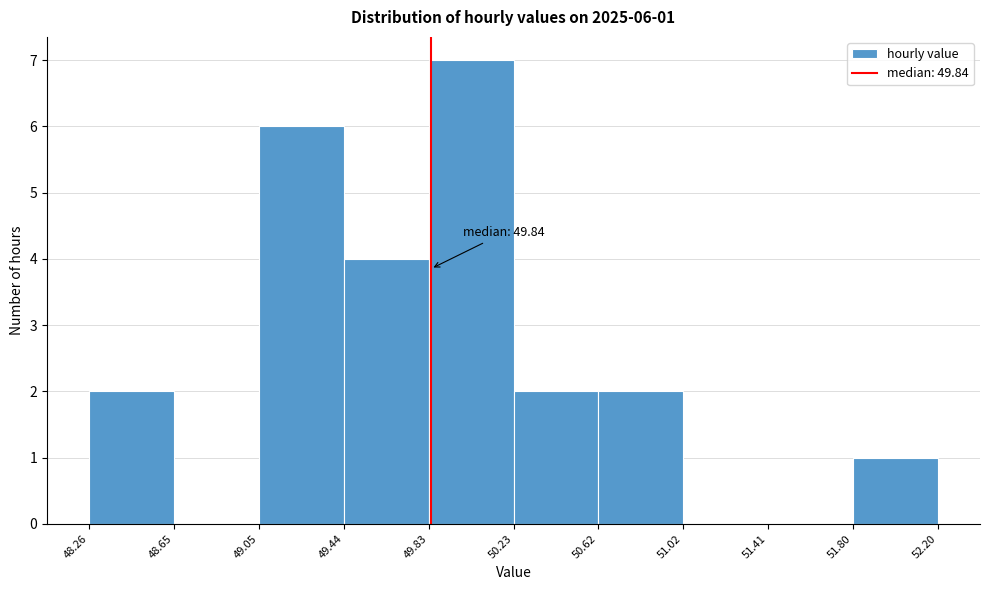

Over which range of the x-axis is the bar tallest?

49.83 to 50.23